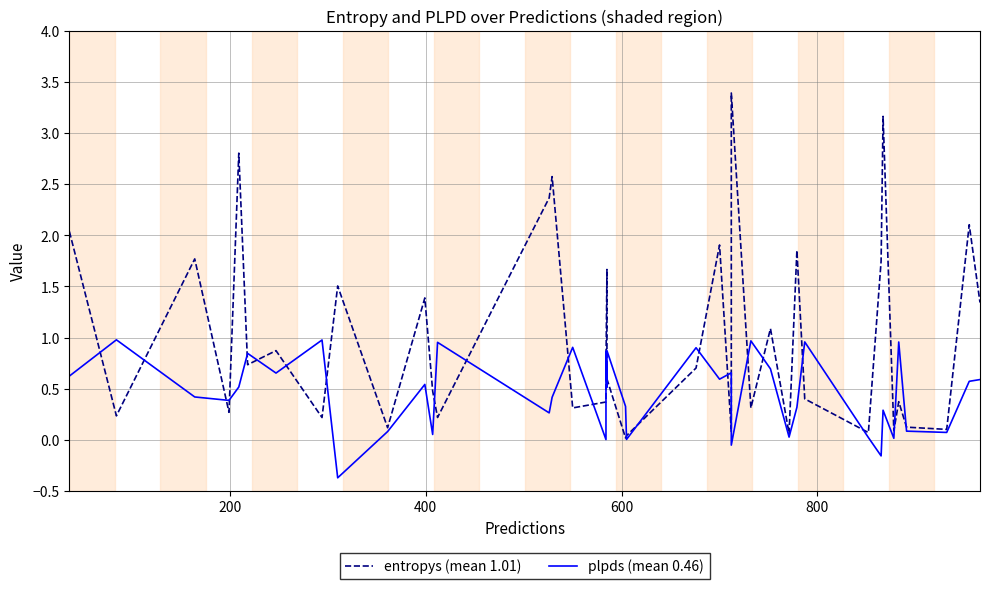

Is the value of entropys (mean 1.01) at 8 greater than the value of plpds (mean 0.46) at 12?

Yes